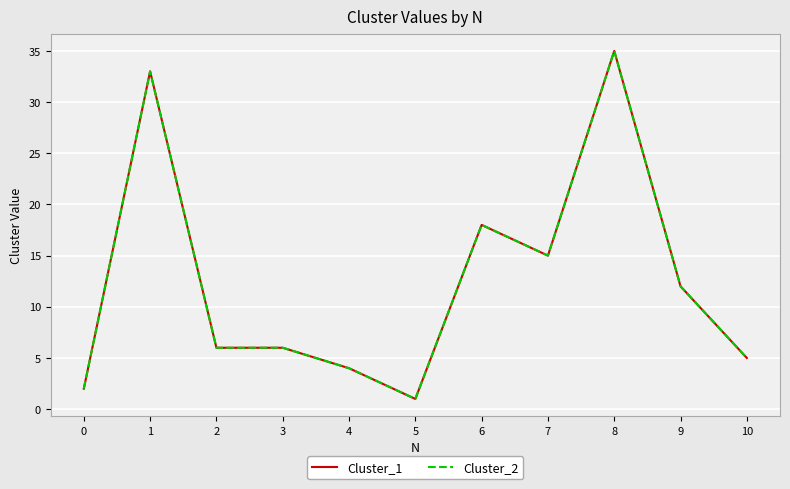

Rank the categories by Cluster_2 value from highest to lowest.

8, 1, 6, 7, 9, 2, 3, 10, 4, 0, 5